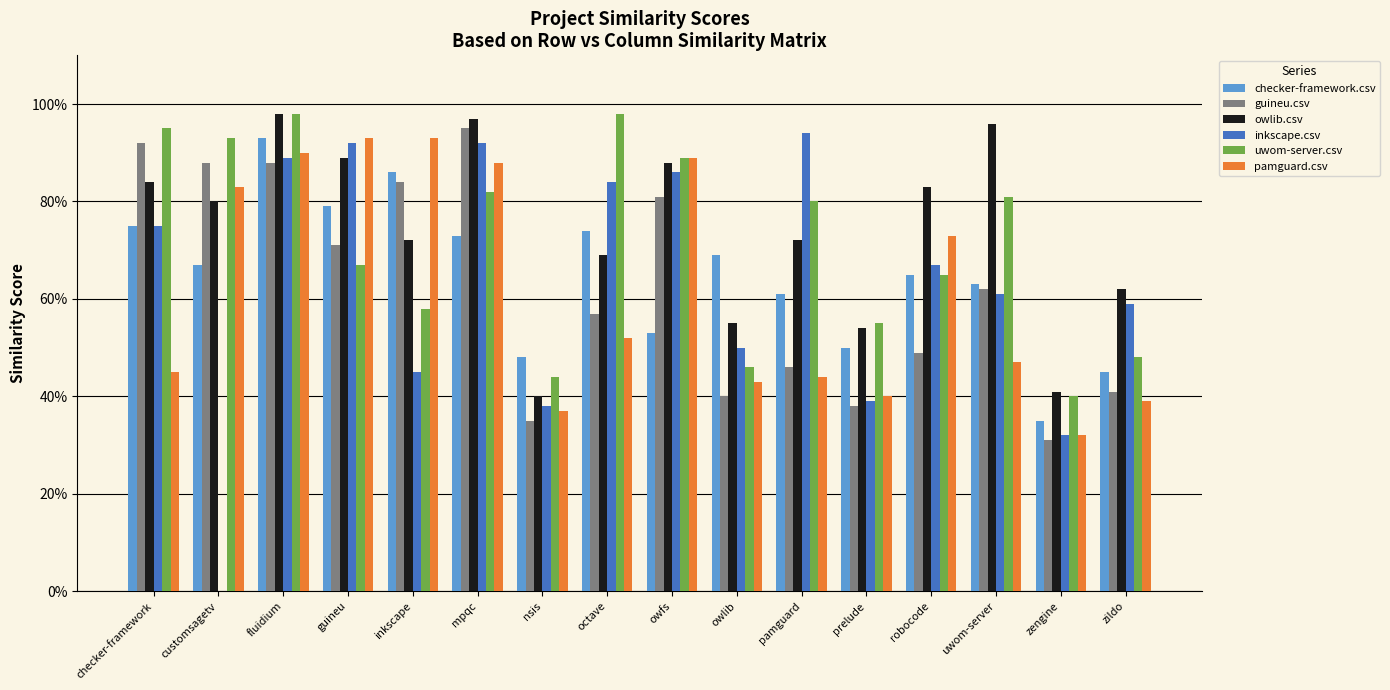

Are the bars horizontal?

No